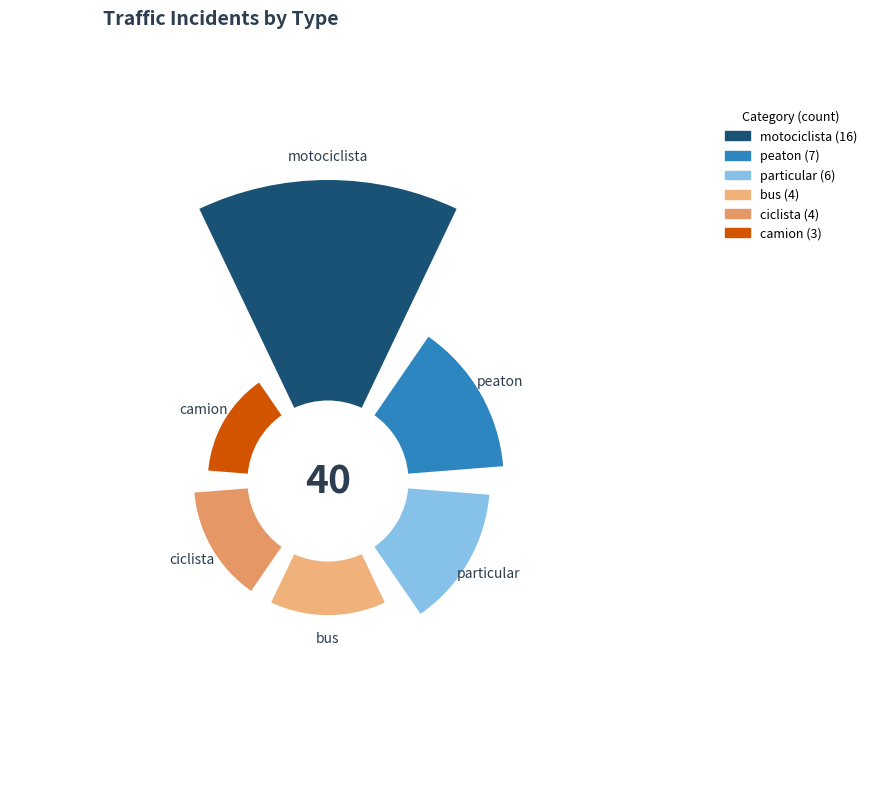

What is the smallest slice in the pie chart?

camion